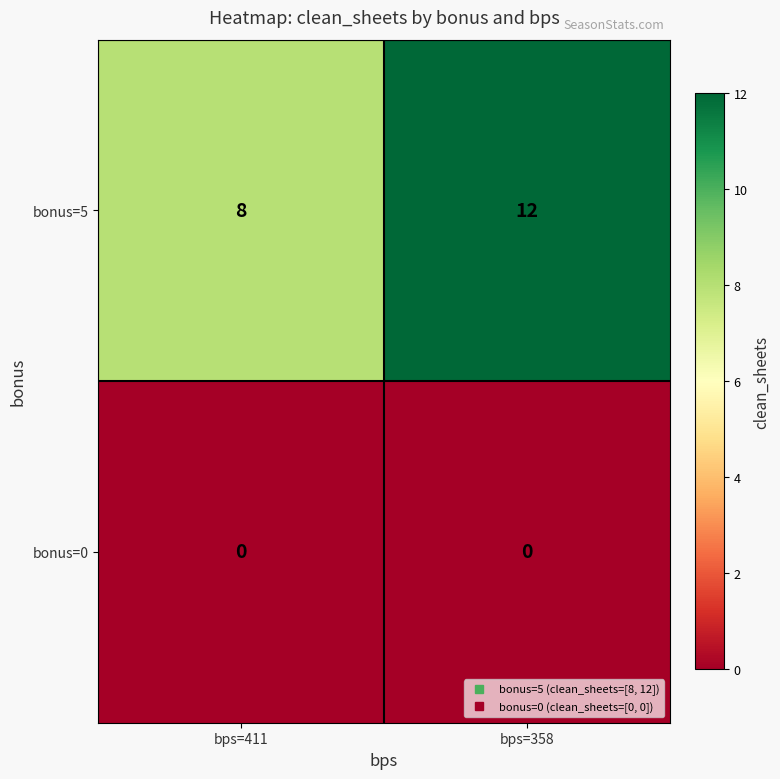

At how many categories does at least one series exceed 5?

2